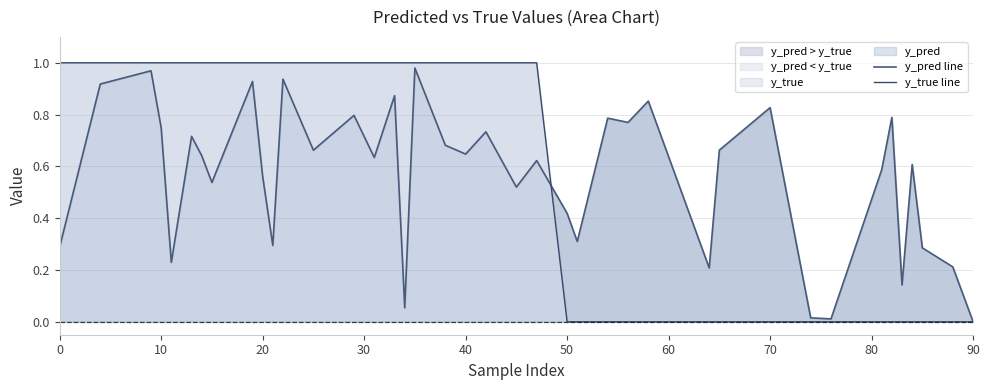

At which label does y_pred line reach its minimum?

90